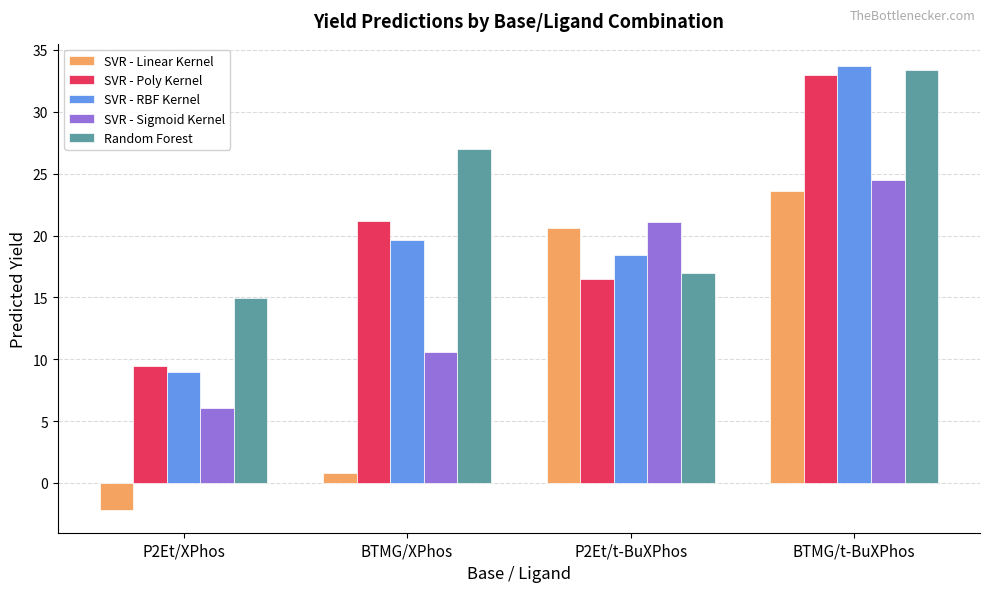

What is the average value of the Random Forest series?

23.1